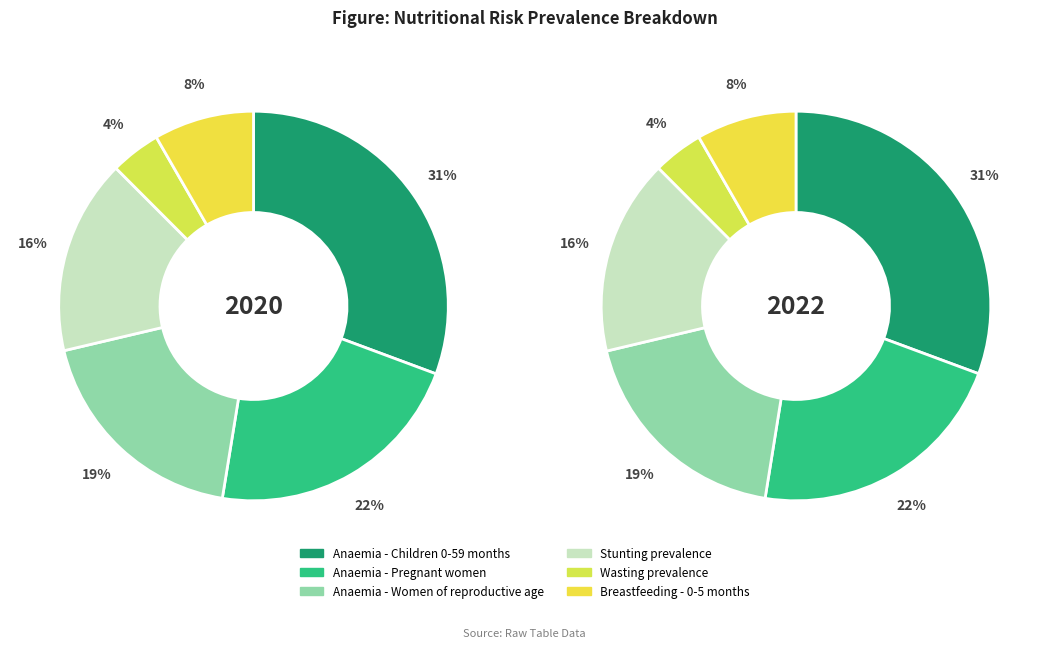

How many slices are in this pie chart?

6